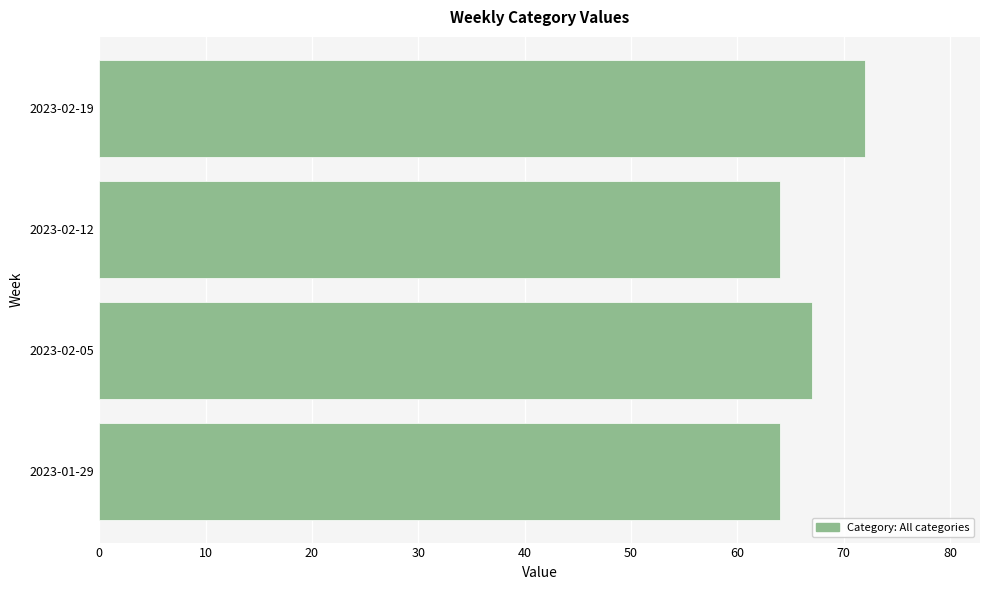

Reading bottom to top, list all the values displayed in this chart.

2023-01-29=64	2023-02-05=67	2023-02-12=64	2023-02-19=72